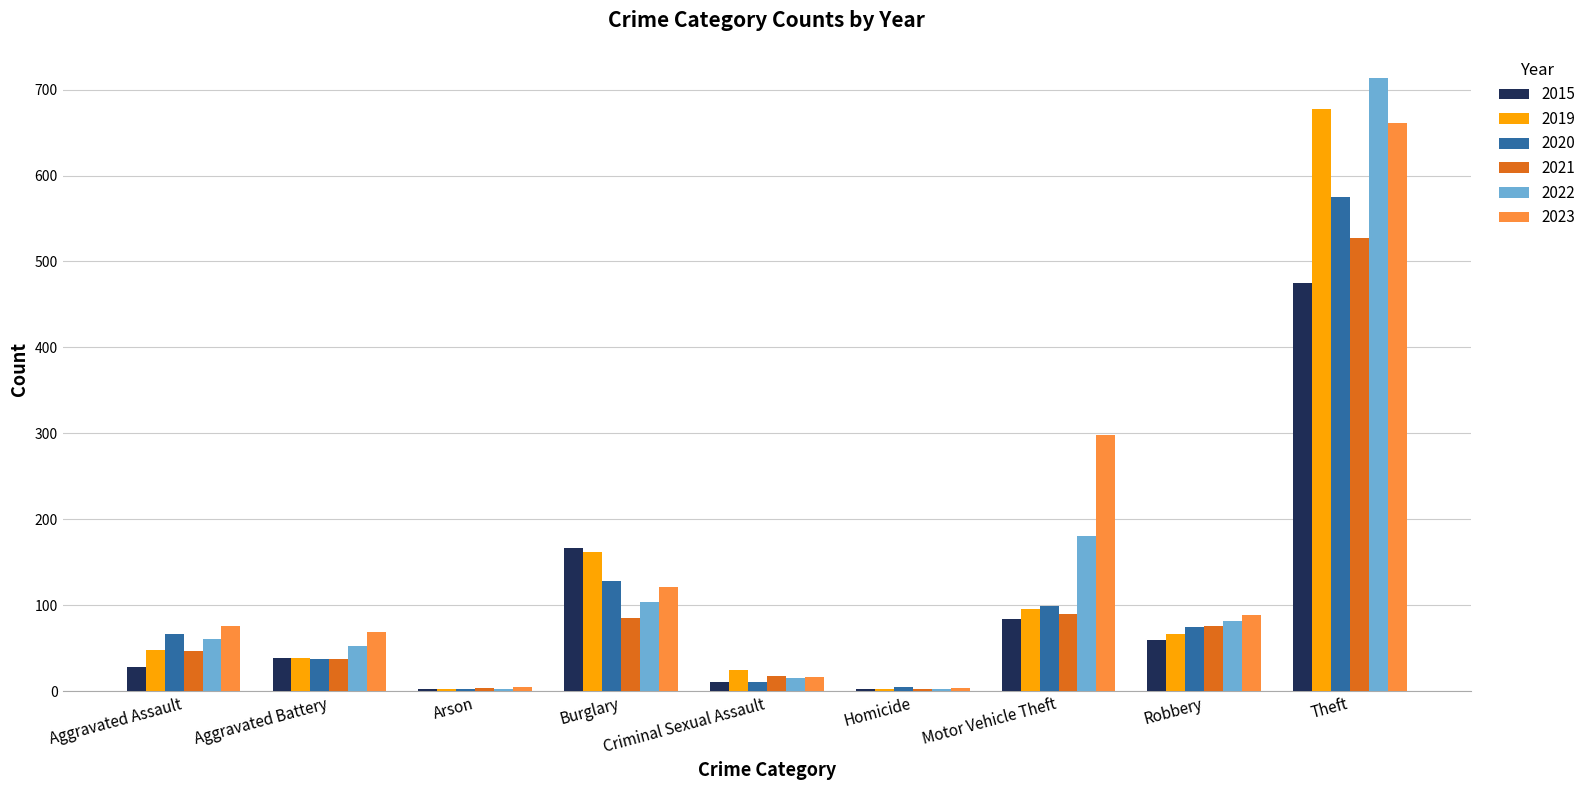

How many distinct data groups are displayed?

6